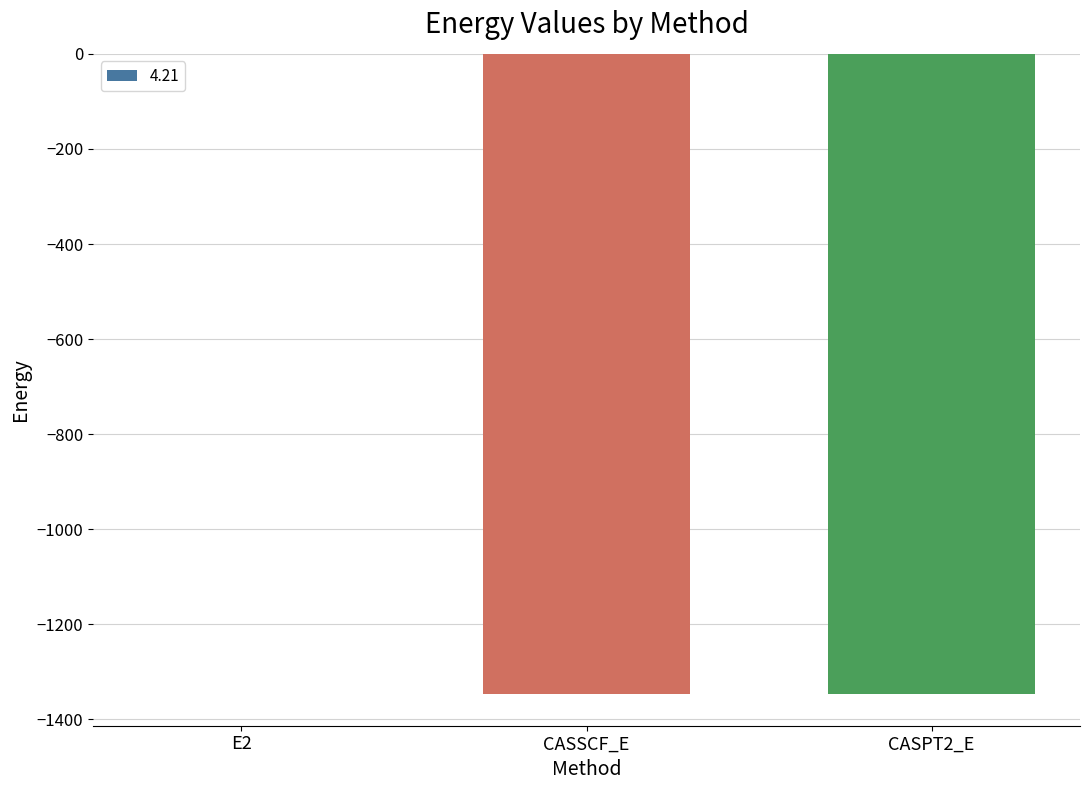

True or false: the data shows -496.1 at CASSCF_E.

False